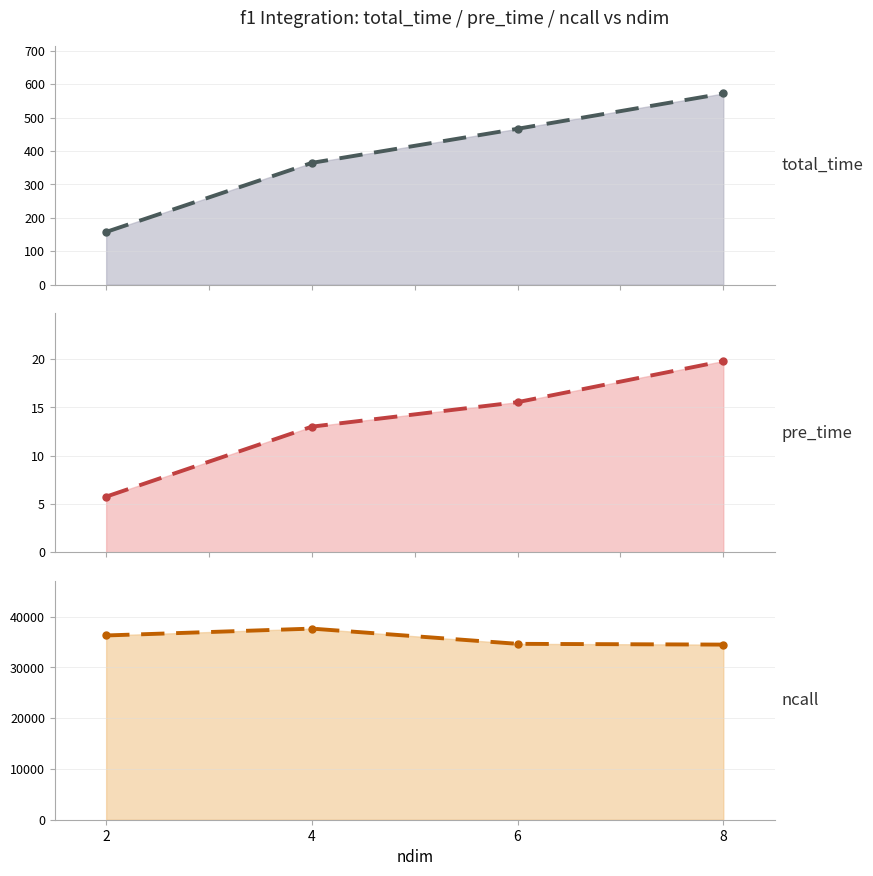

At how many categories does at least one series exceed 7702?

4